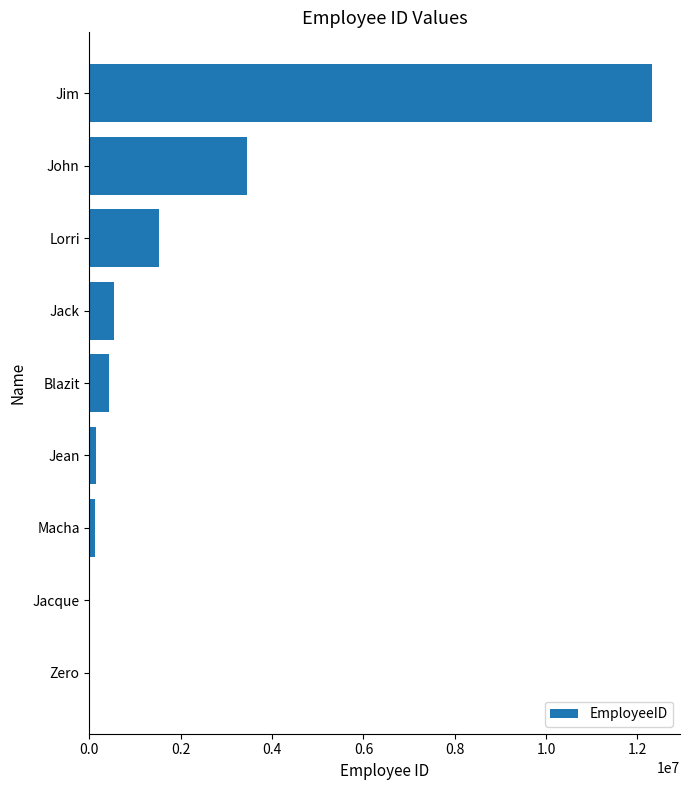

At which label is the value closest to 6158724?

John